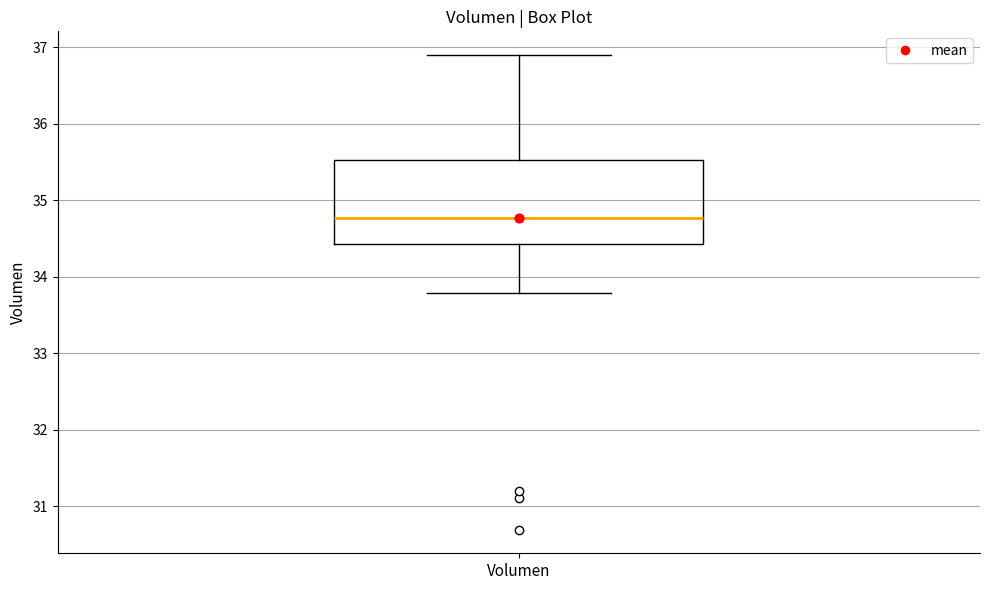

Read this box plot against the y-axis: the position of the median line, the range covered by the box, and the ends of both whiskers. The values are not printed on the chart, so give them approximately, as read against the axis.

median 34.8, box 34.4 to 35.5, whiskers 33.8 to 36.9